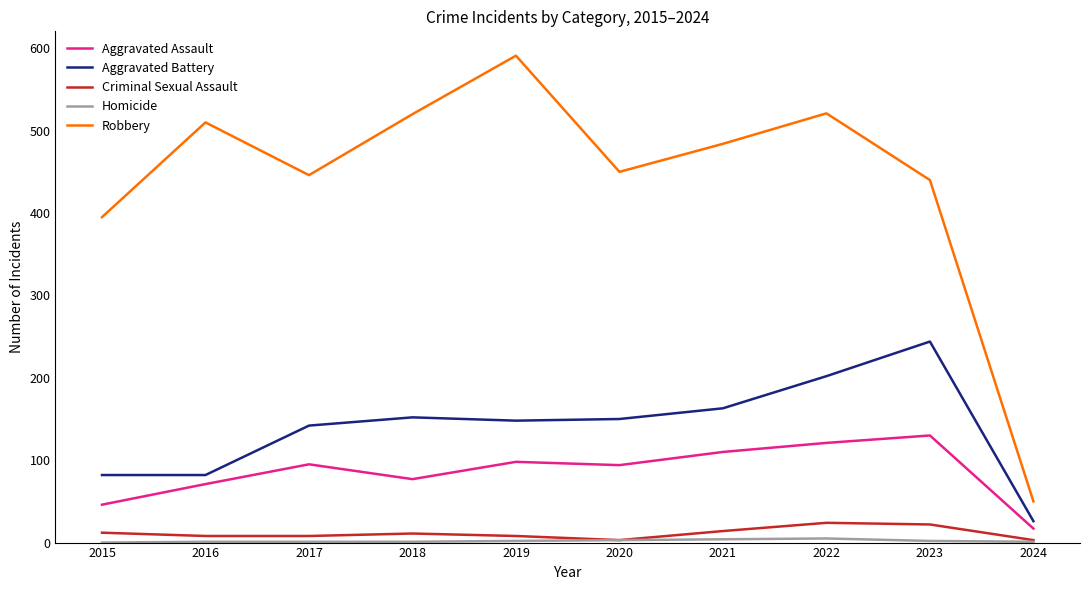

The value of Aggravated Assault at 2018 is 77. True or false?

True